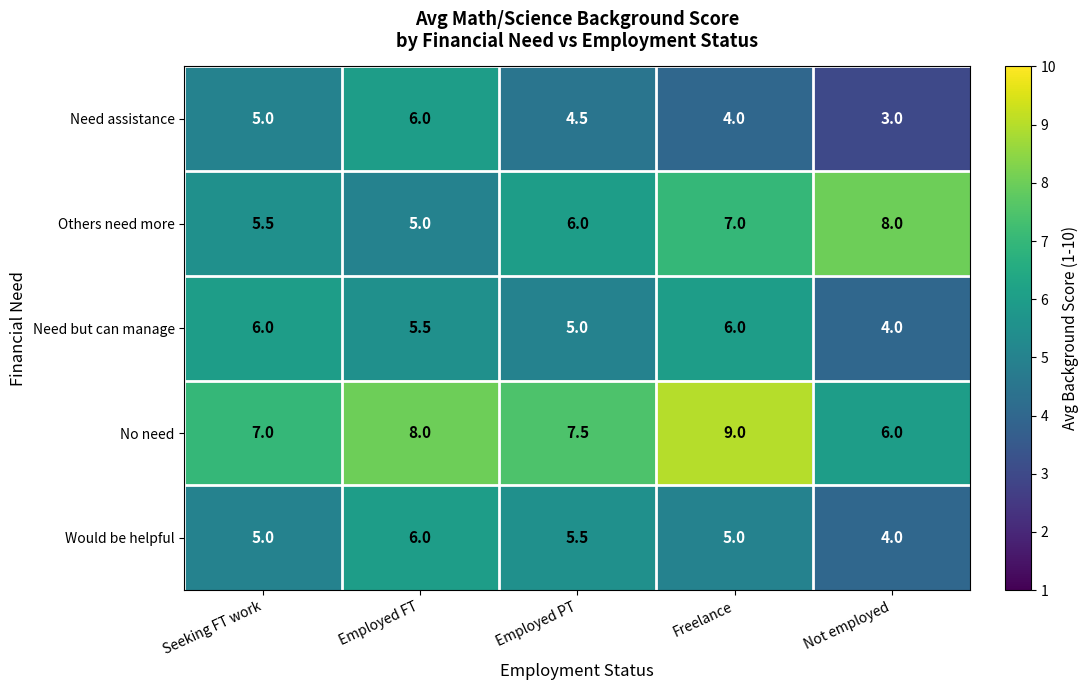

Between Seeking FT work and Freelance, which series saw the biggest shift?

No need